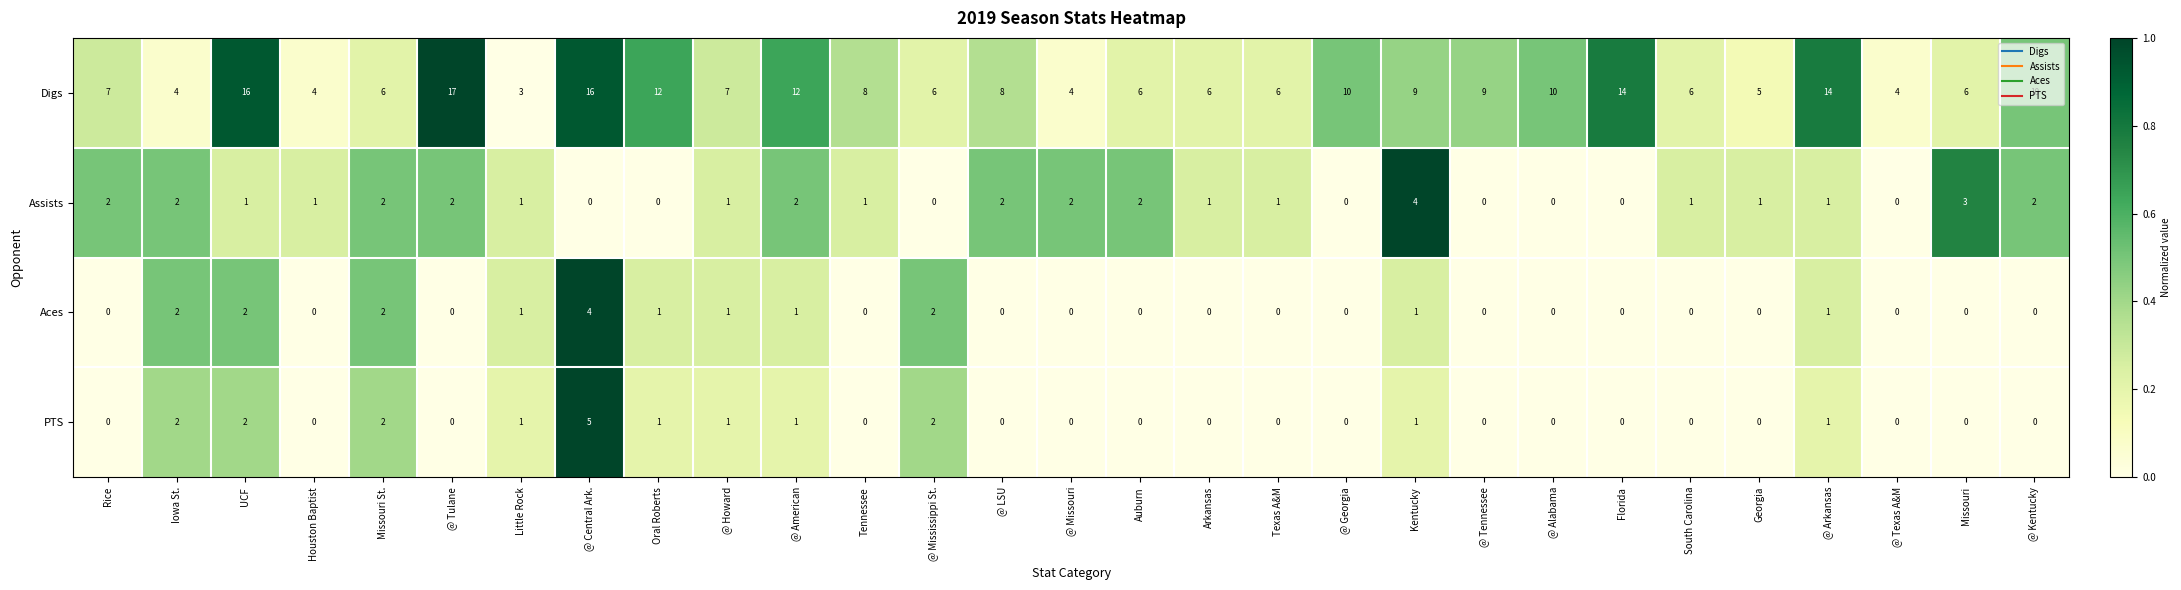

What is the difference between the maximum and second lowest values in the Assists series?

4